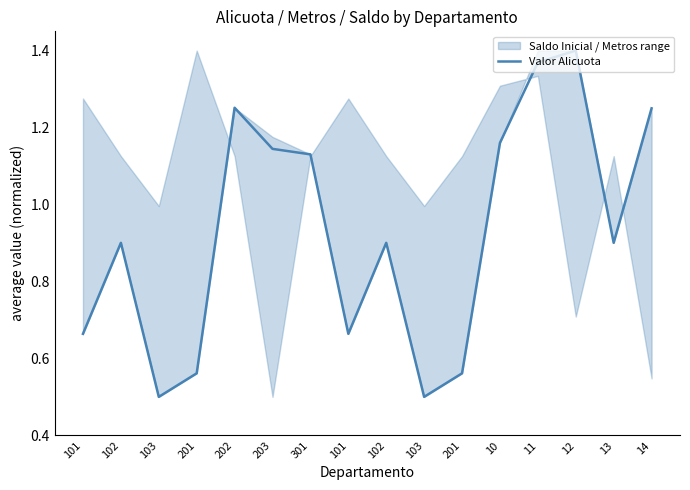

What is the sum of the values at 13 and 201?

1.5